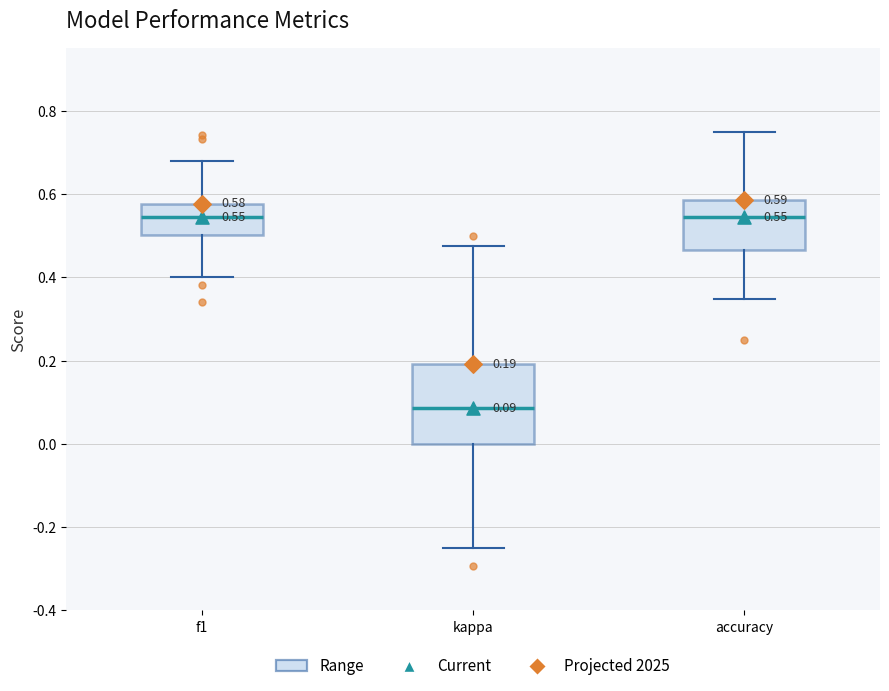

Comparing the boxes themselves (not the whiskers), which one is the tallest?

kappa